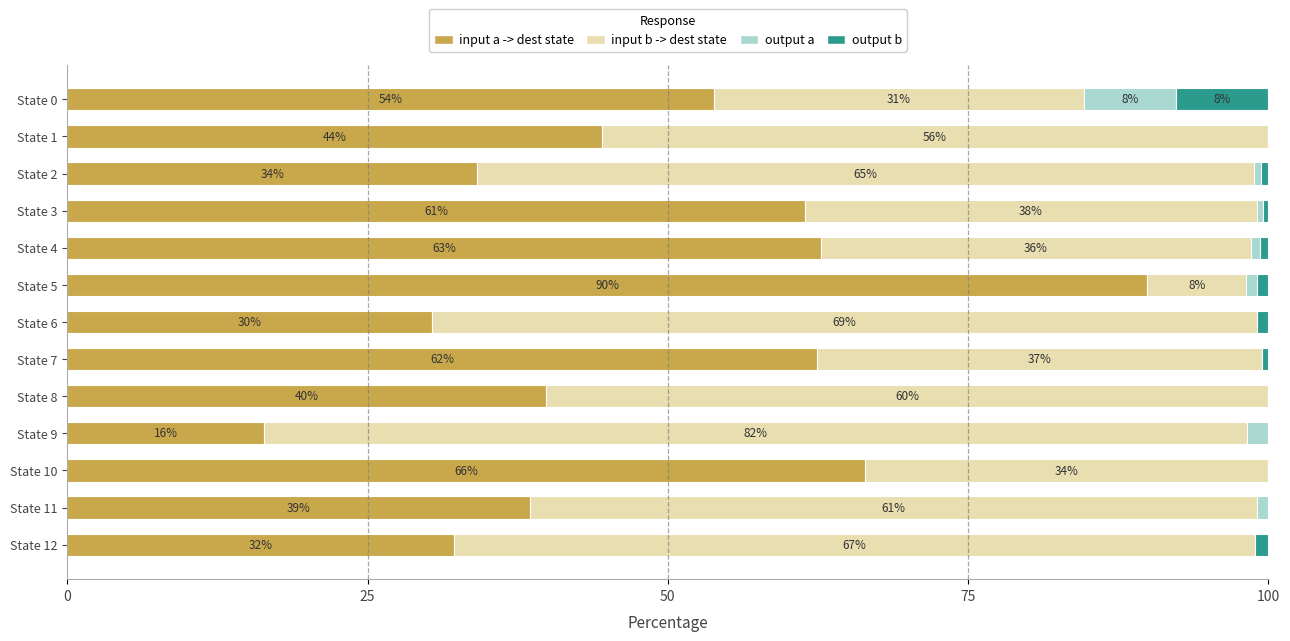

What is the difference between the maximum and second lowest values in the input b -> dest state series?

51.0